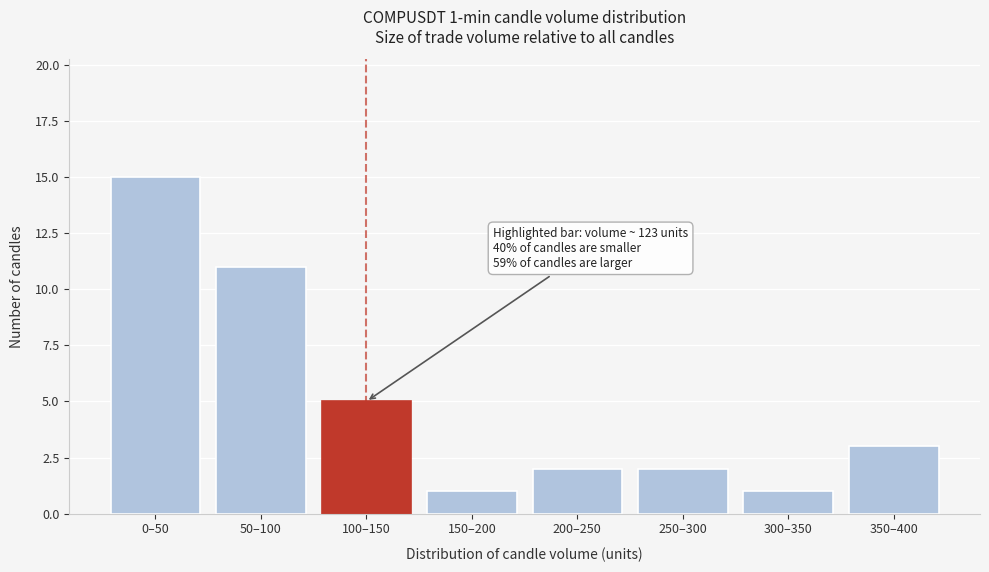

Reading left to right, transcribe all the data shown in this chart.

0–50=15	50–100=11	100–150=5	150–200=1	200–250=2	250–300=2	300–350=1	350–400=3